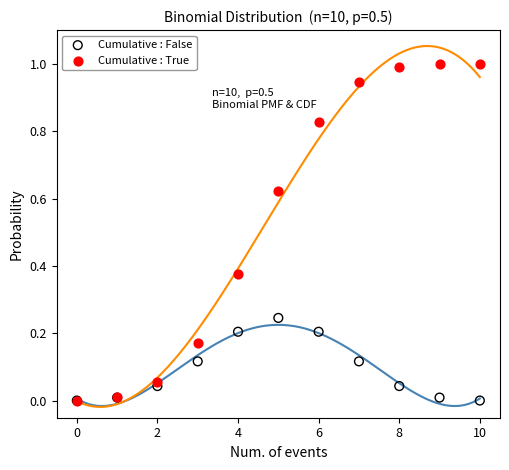

Which series contains the highest Y value?

Cumulative : True